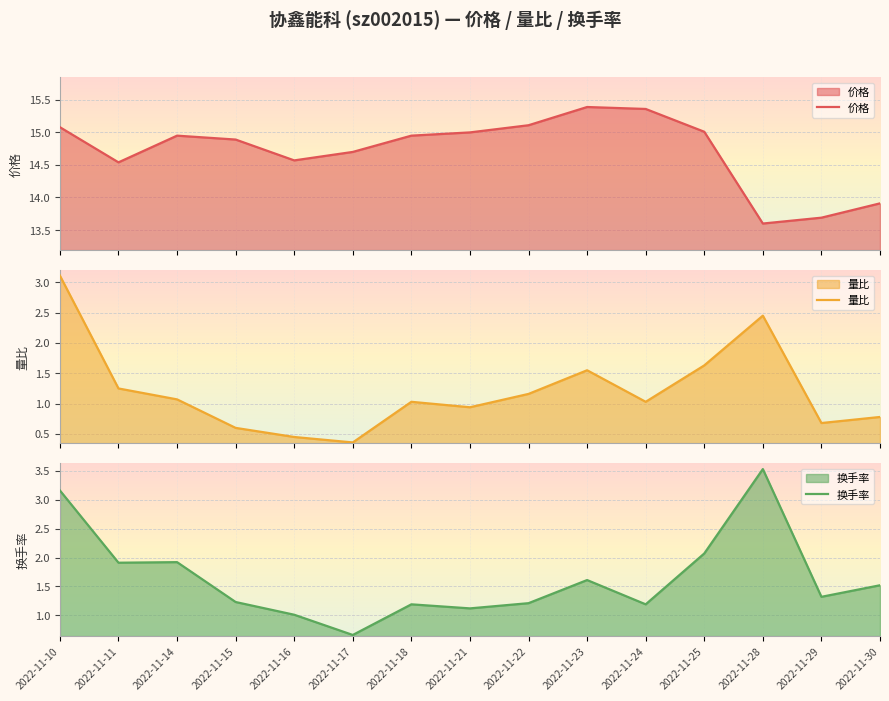

Where does the 换手率 series first go above 1?

2022-11-10